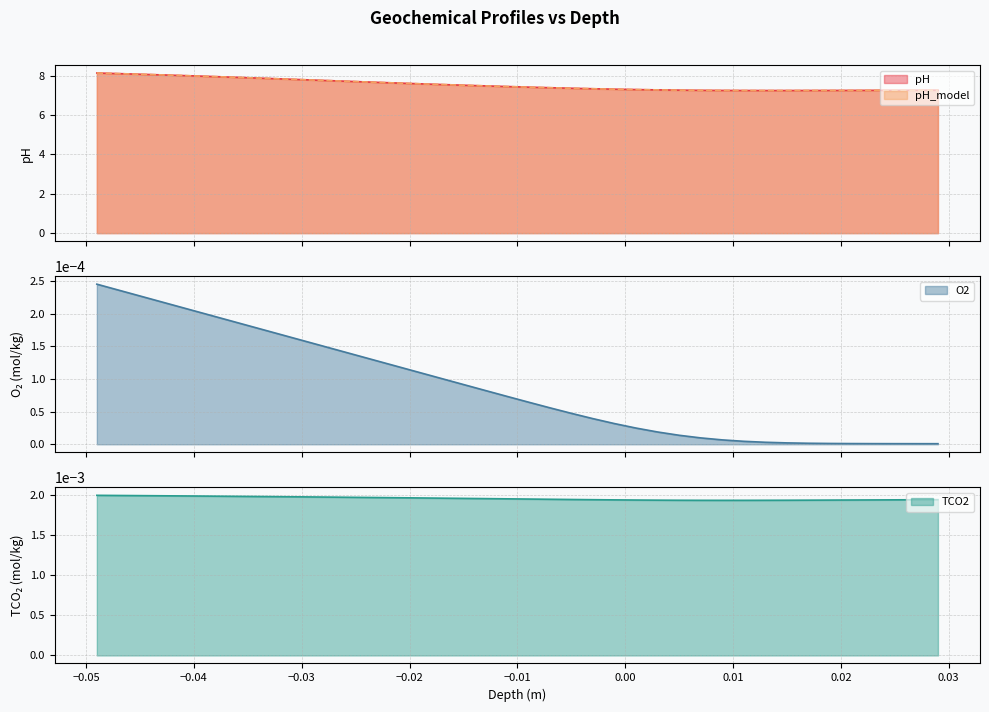

What is the minimum value for pH?

7.2